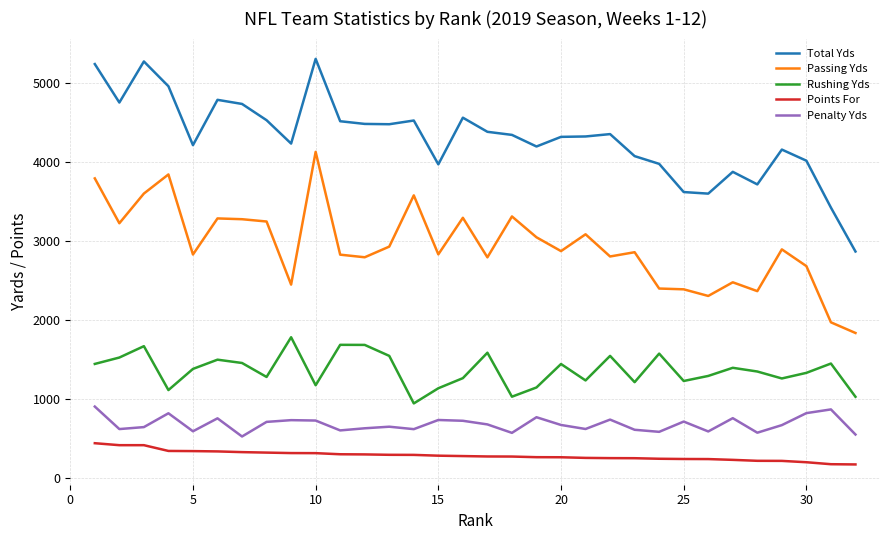

True or false: Penalty Yds and Total Yds intersect in this chart.

False